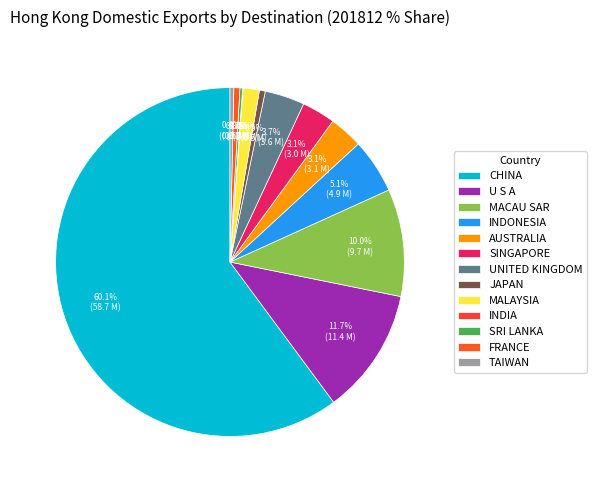

What percentage is the FRANCE slice, to the nearest percent?

1%